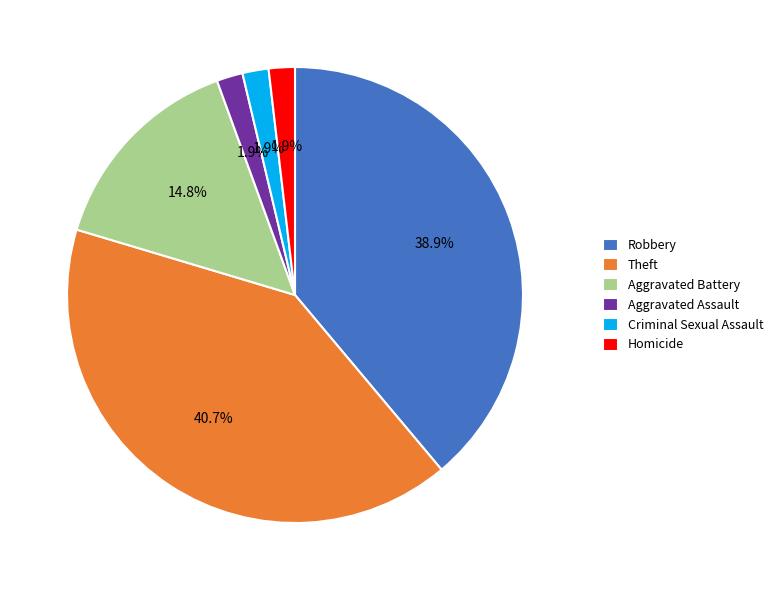

To the nearest percent, what is the average slice percentage?

17%